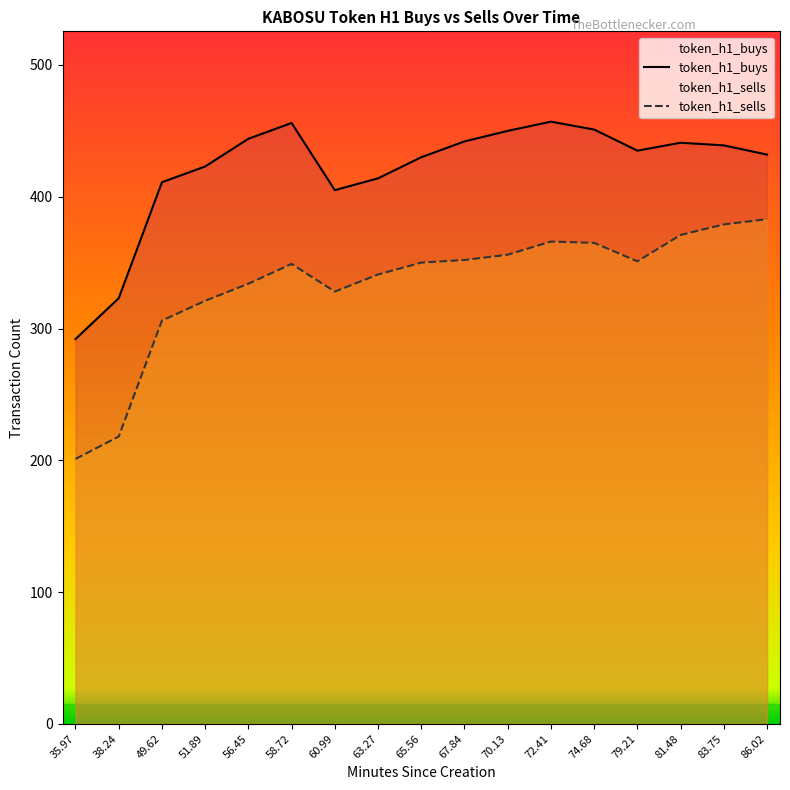

List the series in order of their peak value, lowest first.

token_h1_sells, token_h1_buys